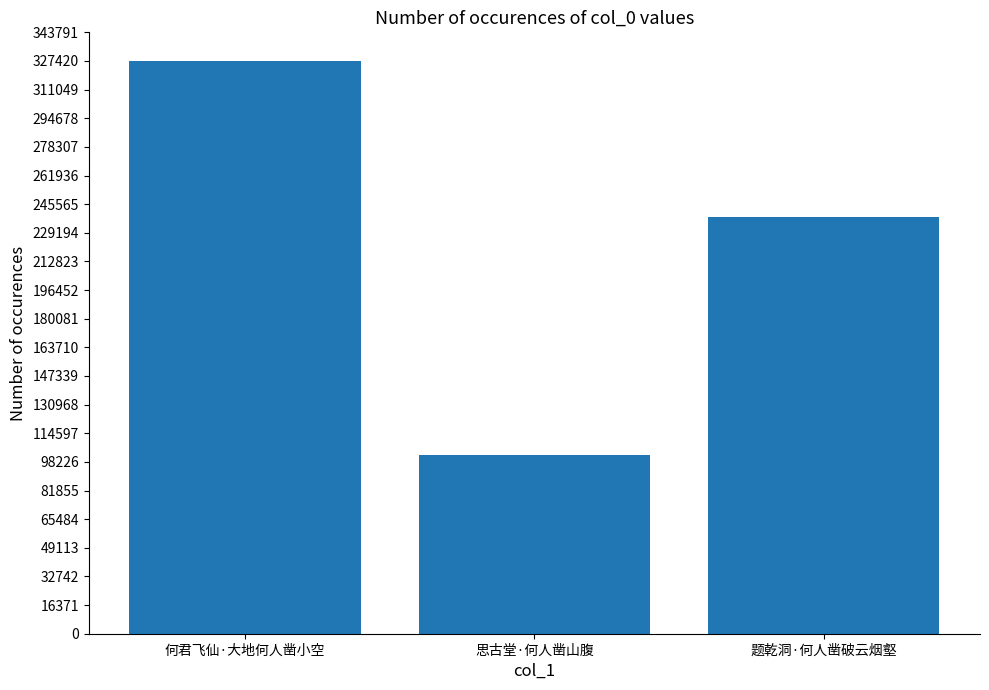

Approximately how many times larger is the value at 题乾洞·何人凿破云烟壑 compared to 何君飞仙·大地何人凿小空?

0.7